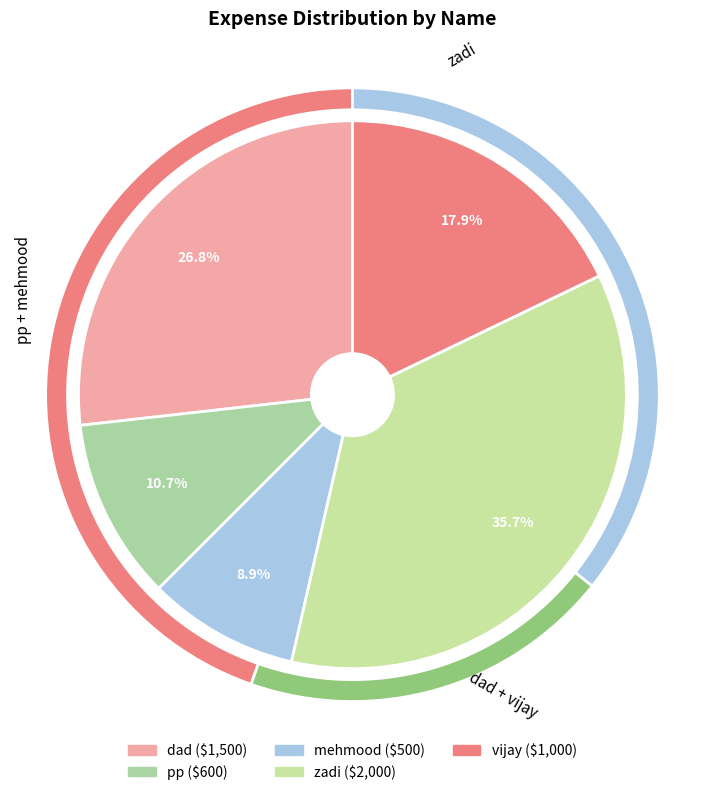

How many segments does this pie chart have?

5